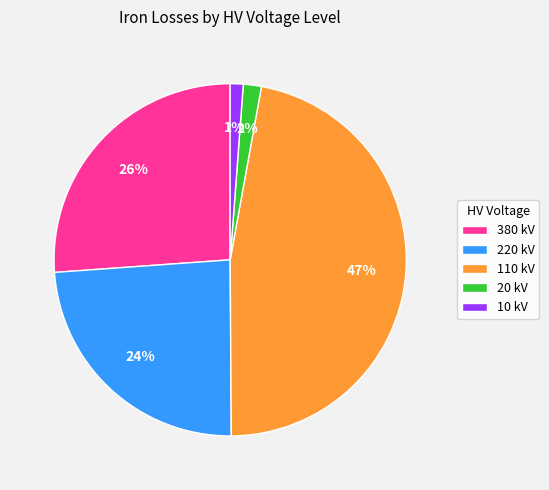

What is the largest slice in the pie chart?

110 kV